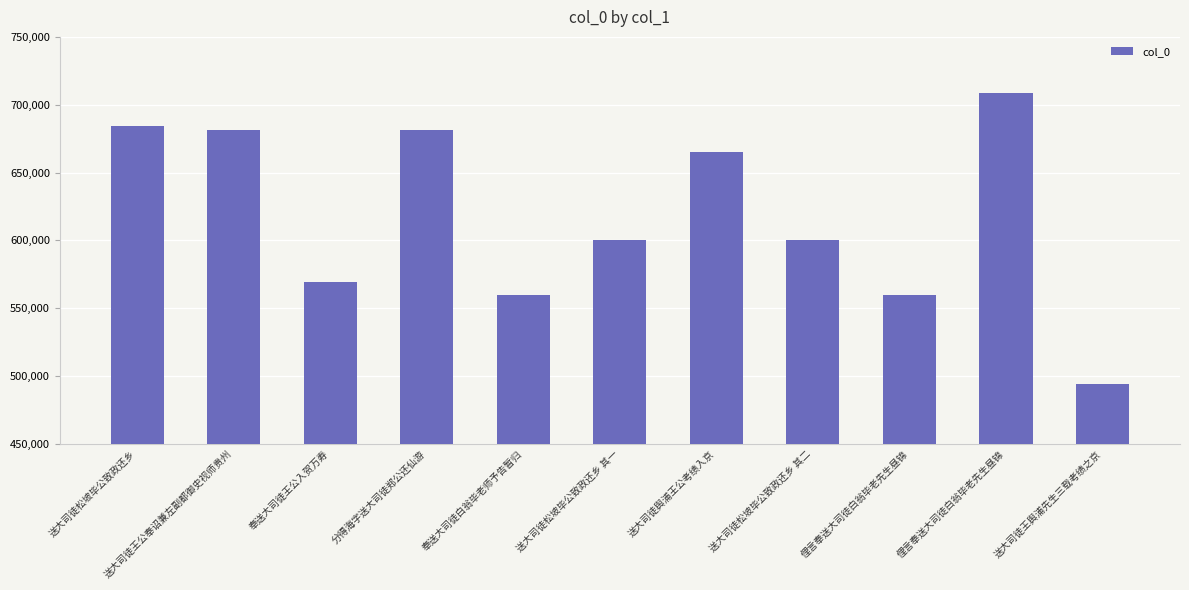

Reading left to right, list all the values displayed in this chart.

684155	681743	569454	681709	559638	600511	665166	600512	559681	709014	494385